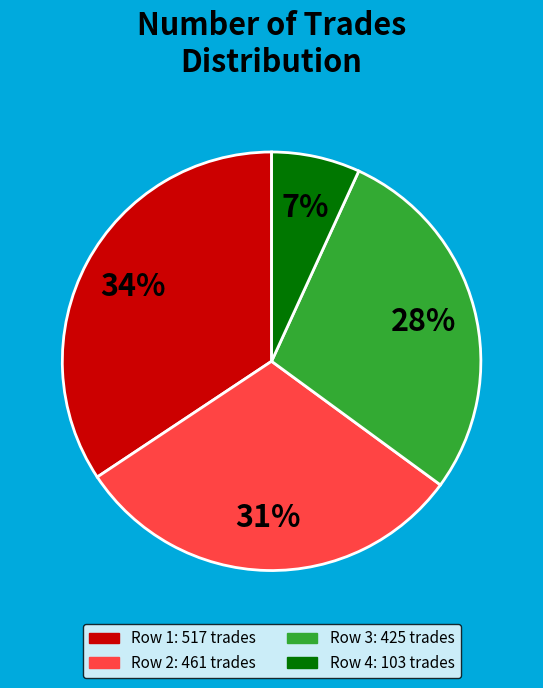

Does any single category account for the majority?

No